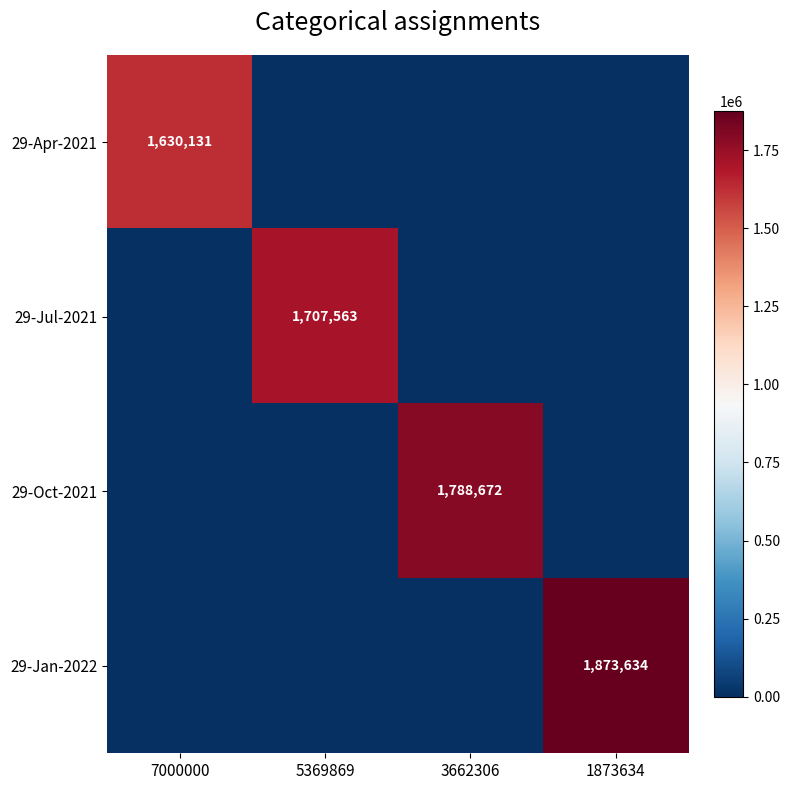

The value of 29-Jan-2022 at 1873634 is 783980. True or false?

False